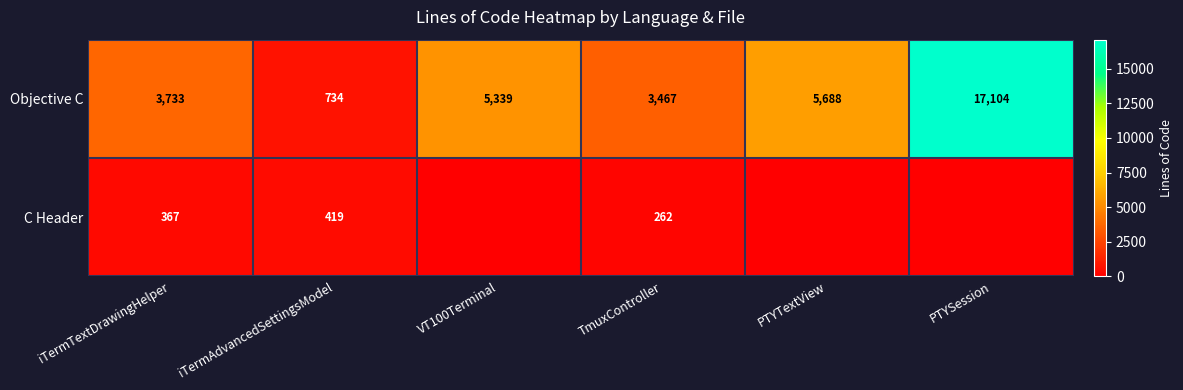

What is the difference between the highest and lowest values at iTermTextDrawingHelper?

3366